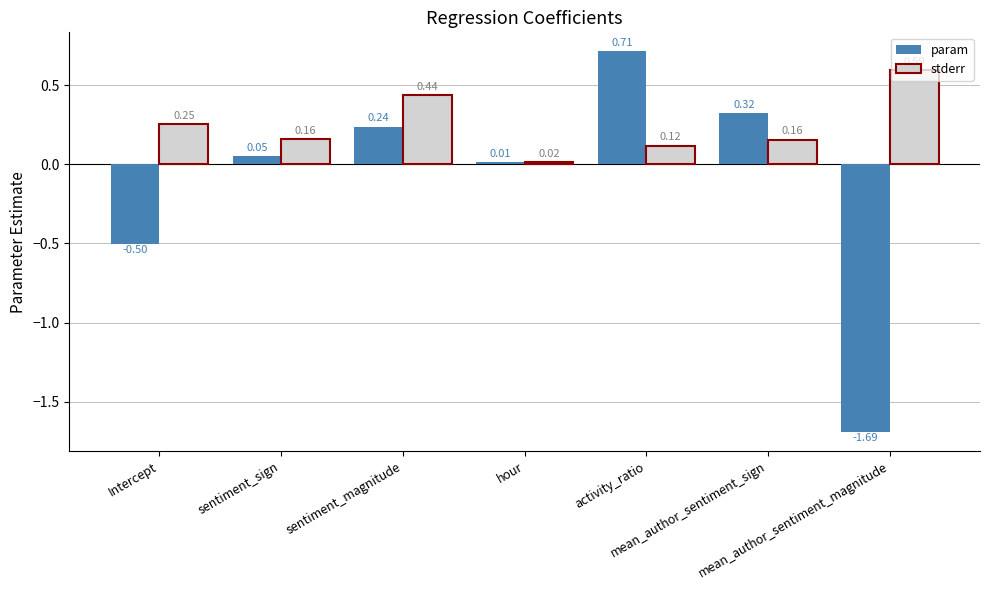

How many positive values does the param series have?

5